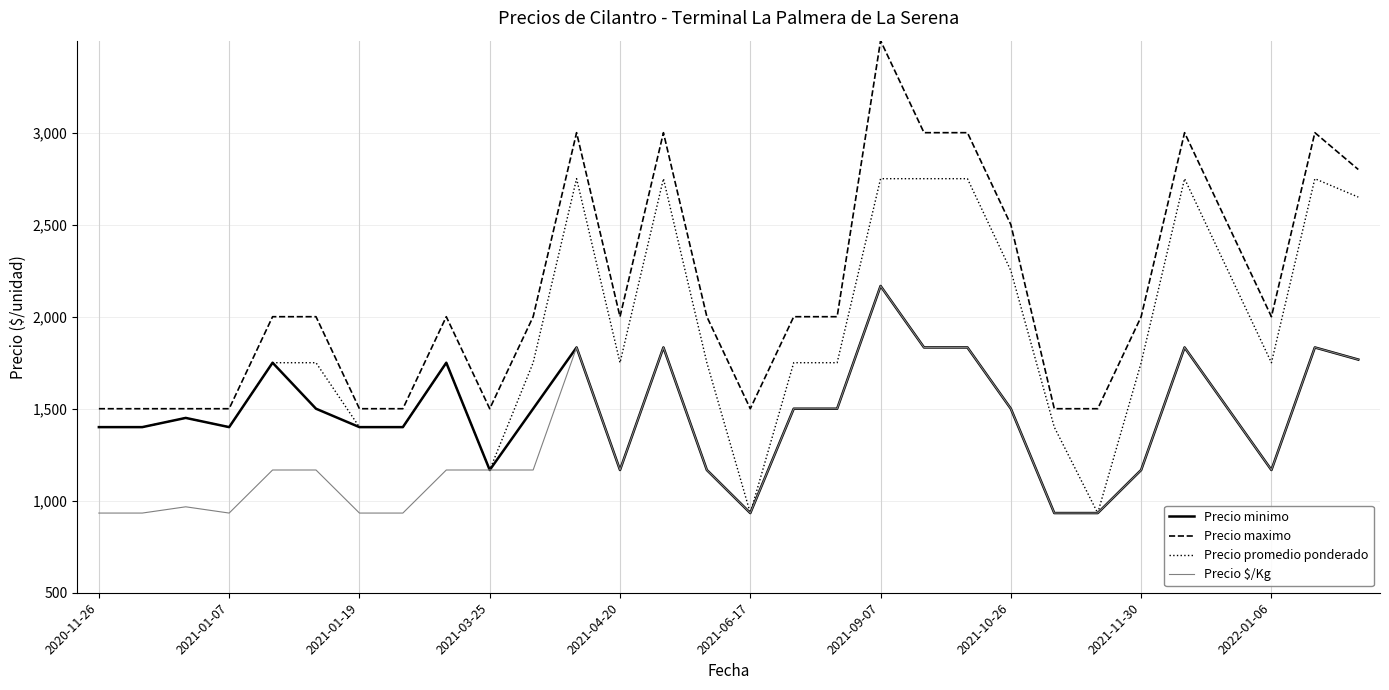

What is the minimum value for Precio minimo?

933